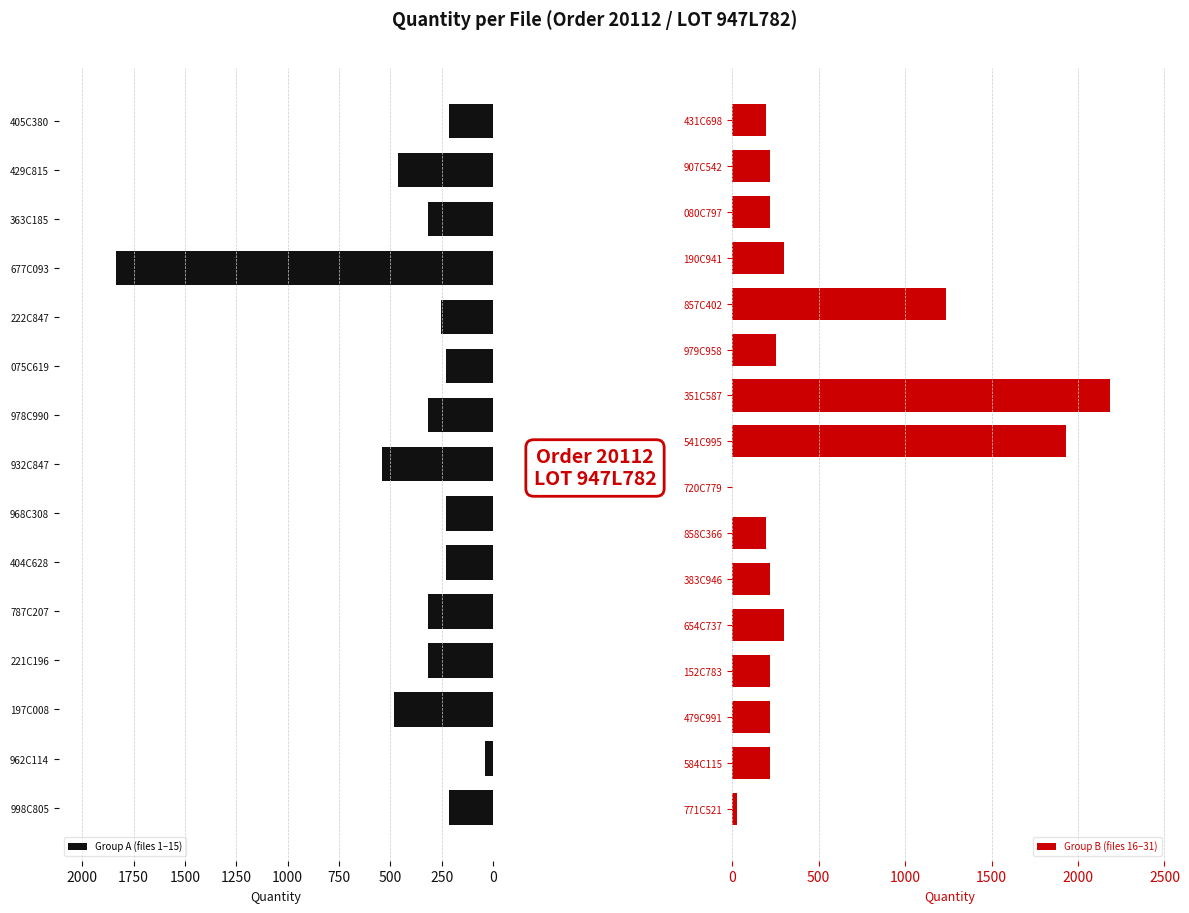

The value at 080C797_2 is 217. True or false?

True